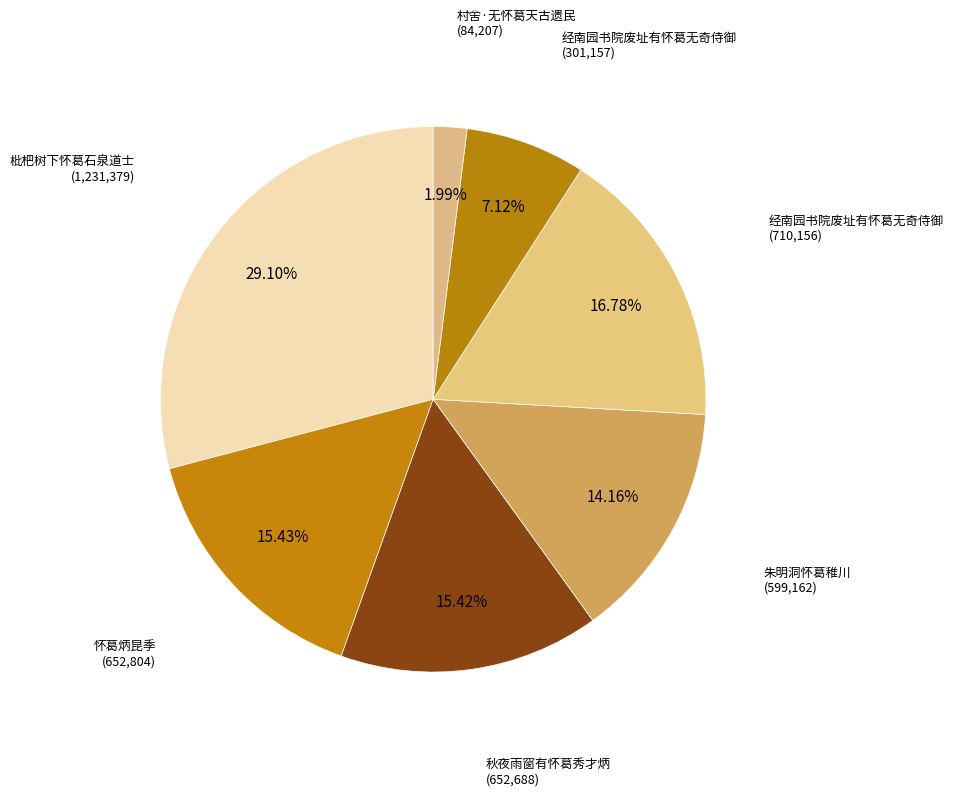

Rank the categories by value from lowest to highest.

村舍·无怀葛天古遗民, 经南园书院废址有怀葛无奇侍御, 朱明洞怀葛稚川, 秋夜雨窗有怀葛秀才炳, 怀葛炳昆季, 经南园书院废址有怀葛无奇侍御, 枇杷树下怀葛石泉道士